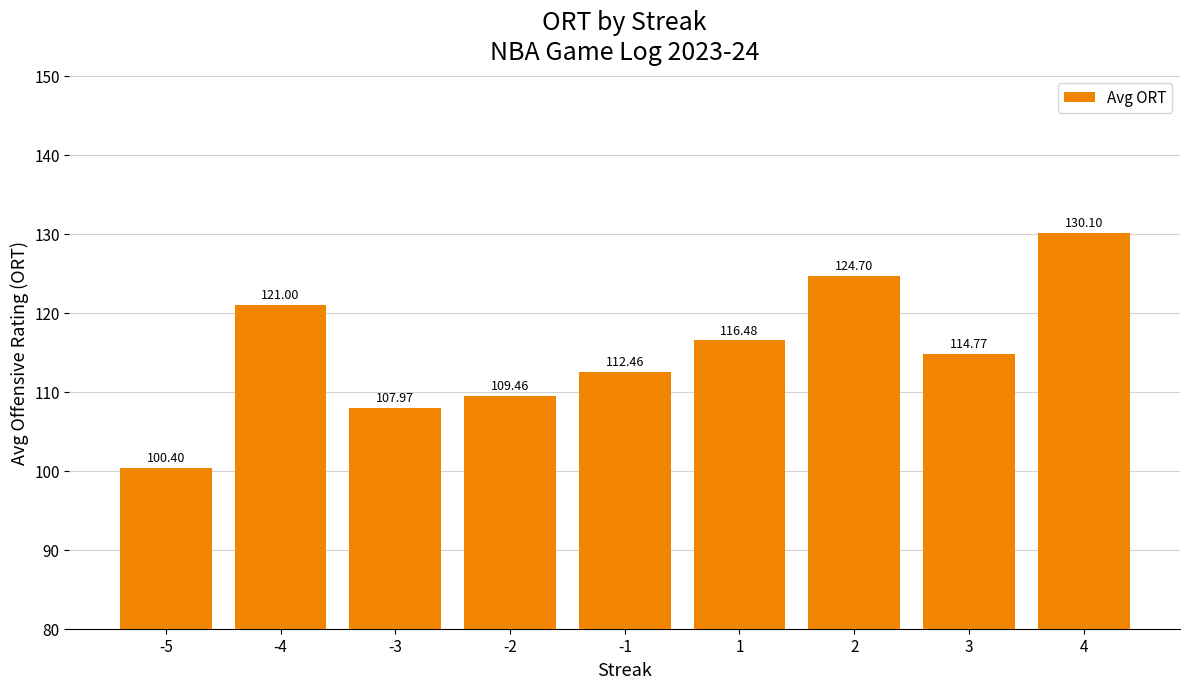

At which category does the chart reach its minimum across all series?

-5